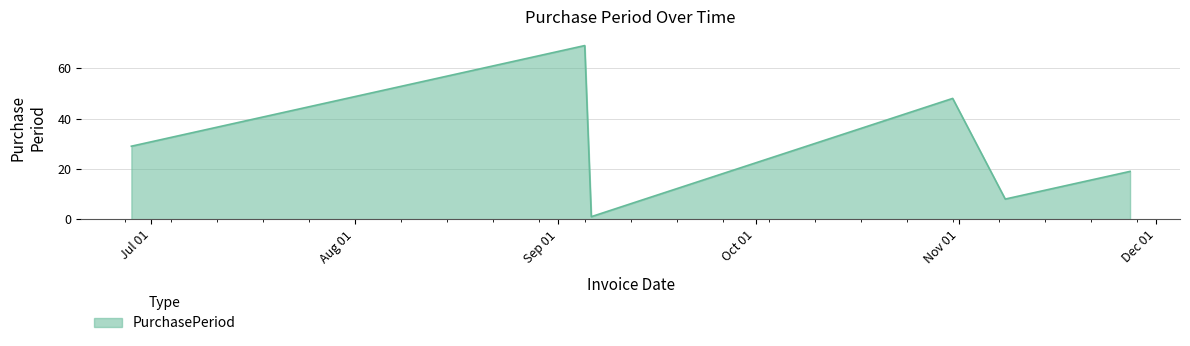

How many series are shown in this chart?

1